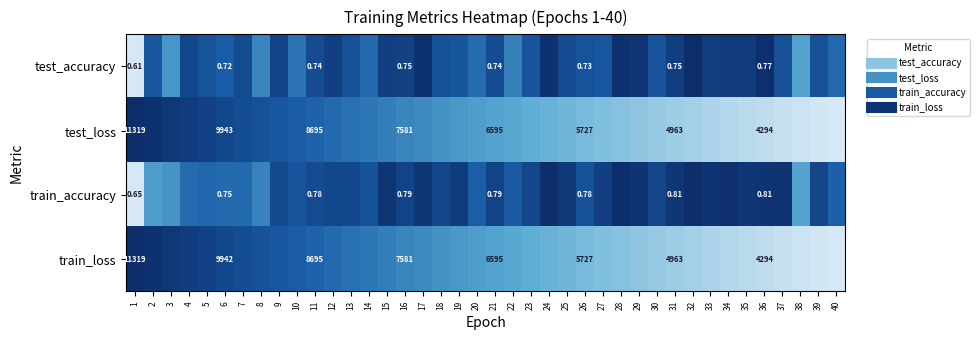

At how many categories does at least one series exceed 0?

40